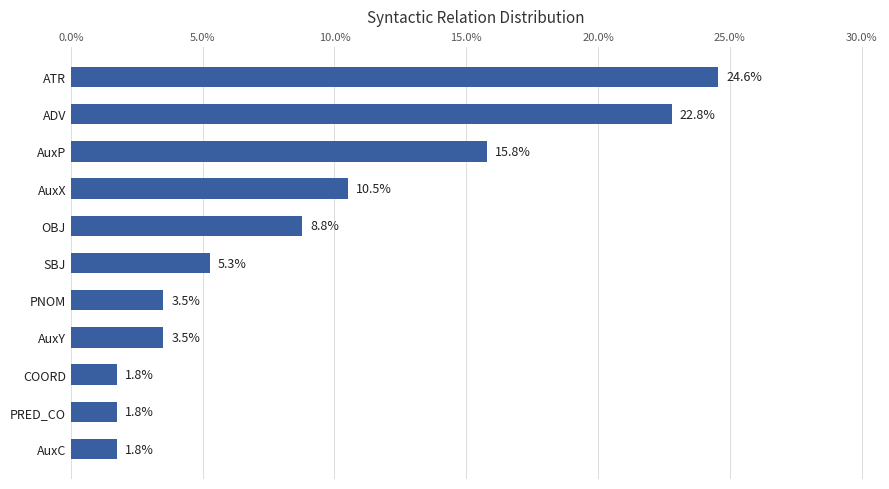

Are the bars horizontal?

Yes